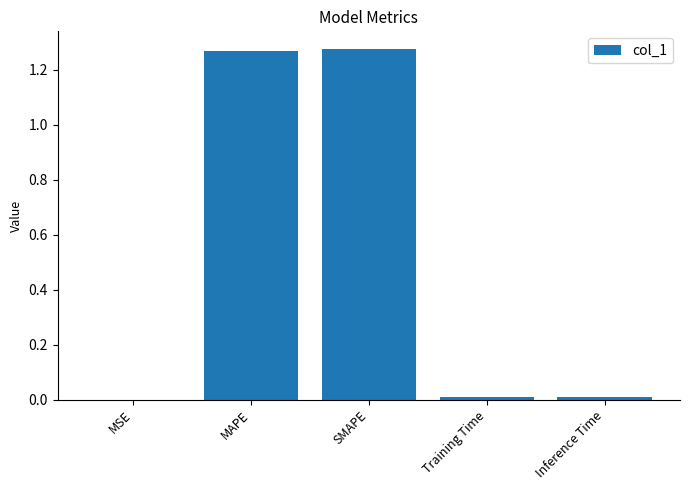

Between SMAPE and Training Time, which is larger?

SMAPE